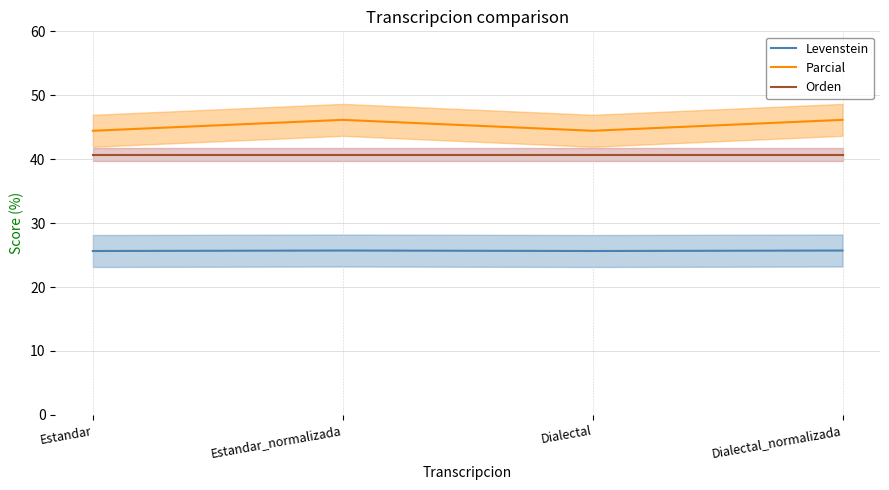

How many data points in Parcial are above 46?

2